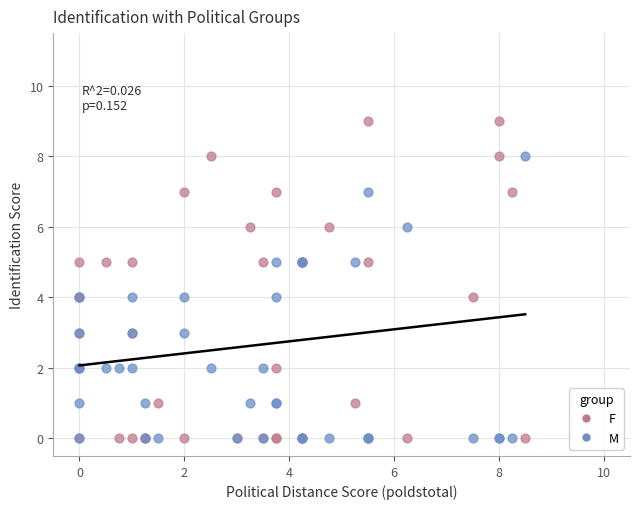

What are all the series names shown in the legend?

F, M